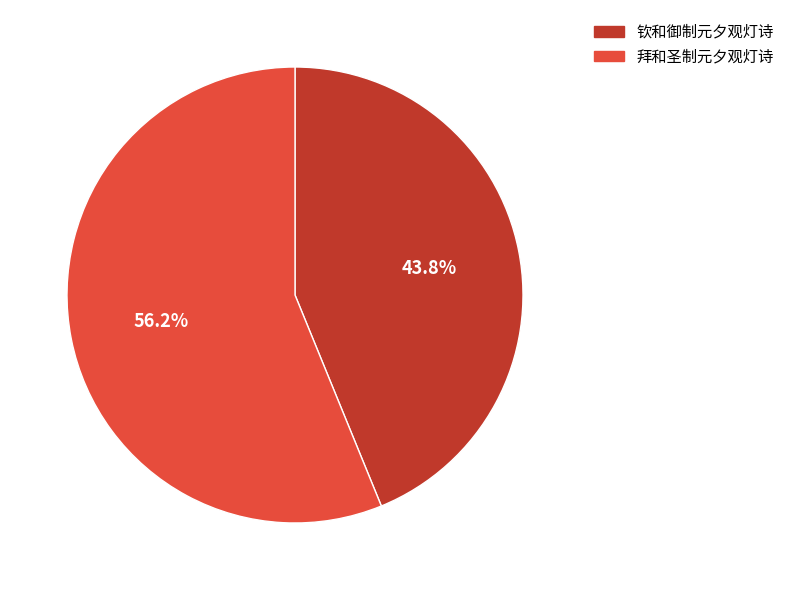

True or false: 拜和圣制元夕观灯诗 accounts for 56% of the total.

True